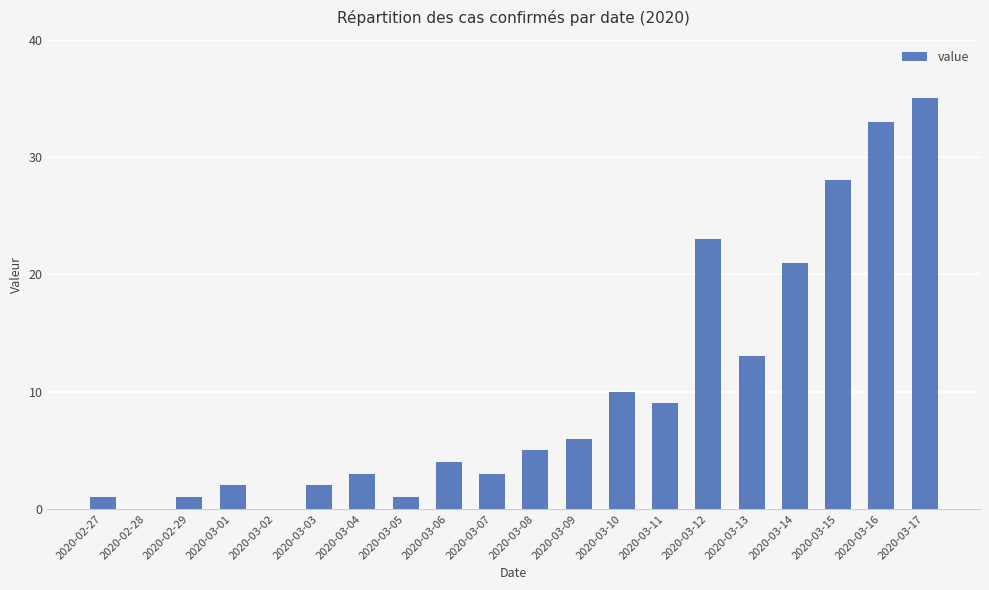

The chart shows a value of 2 at 2020-03-03. True or false?

True